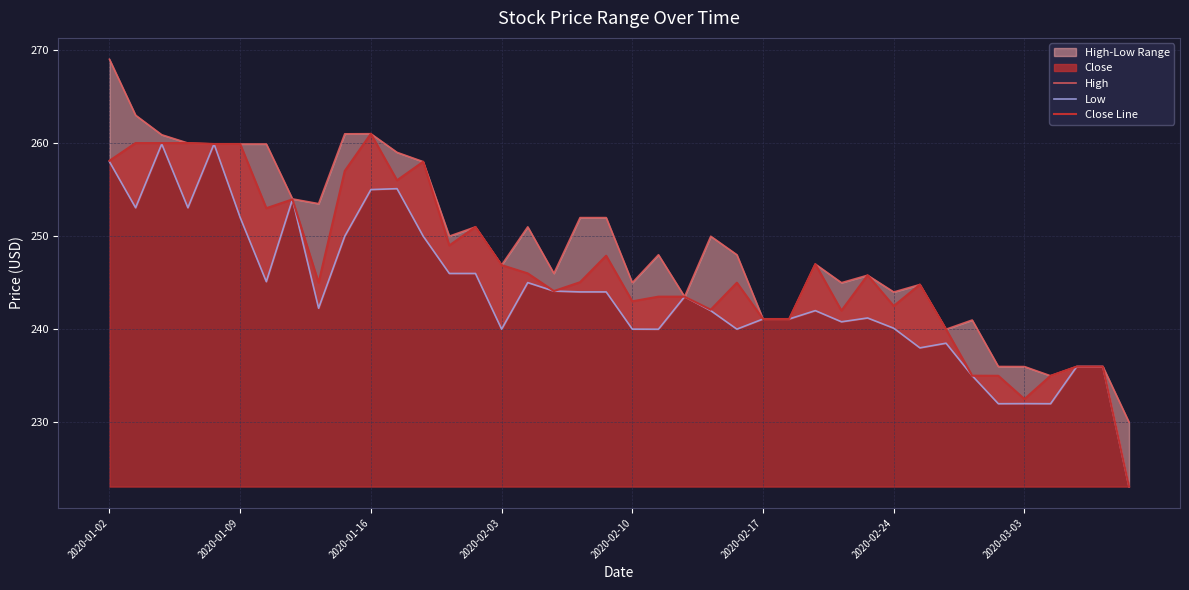

What is the lowest value of the Close Line series?

223.1